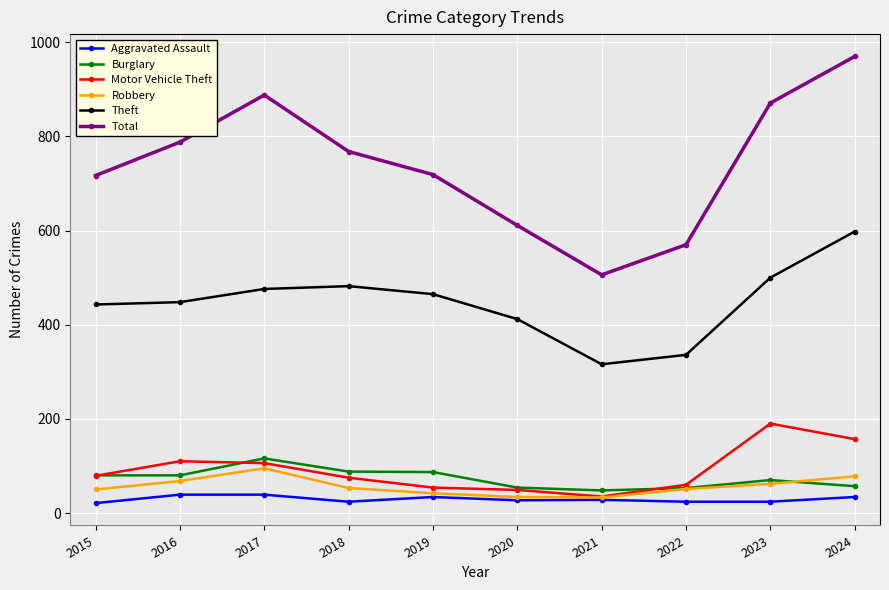

At how many categories does at least one series exceed 864?

3